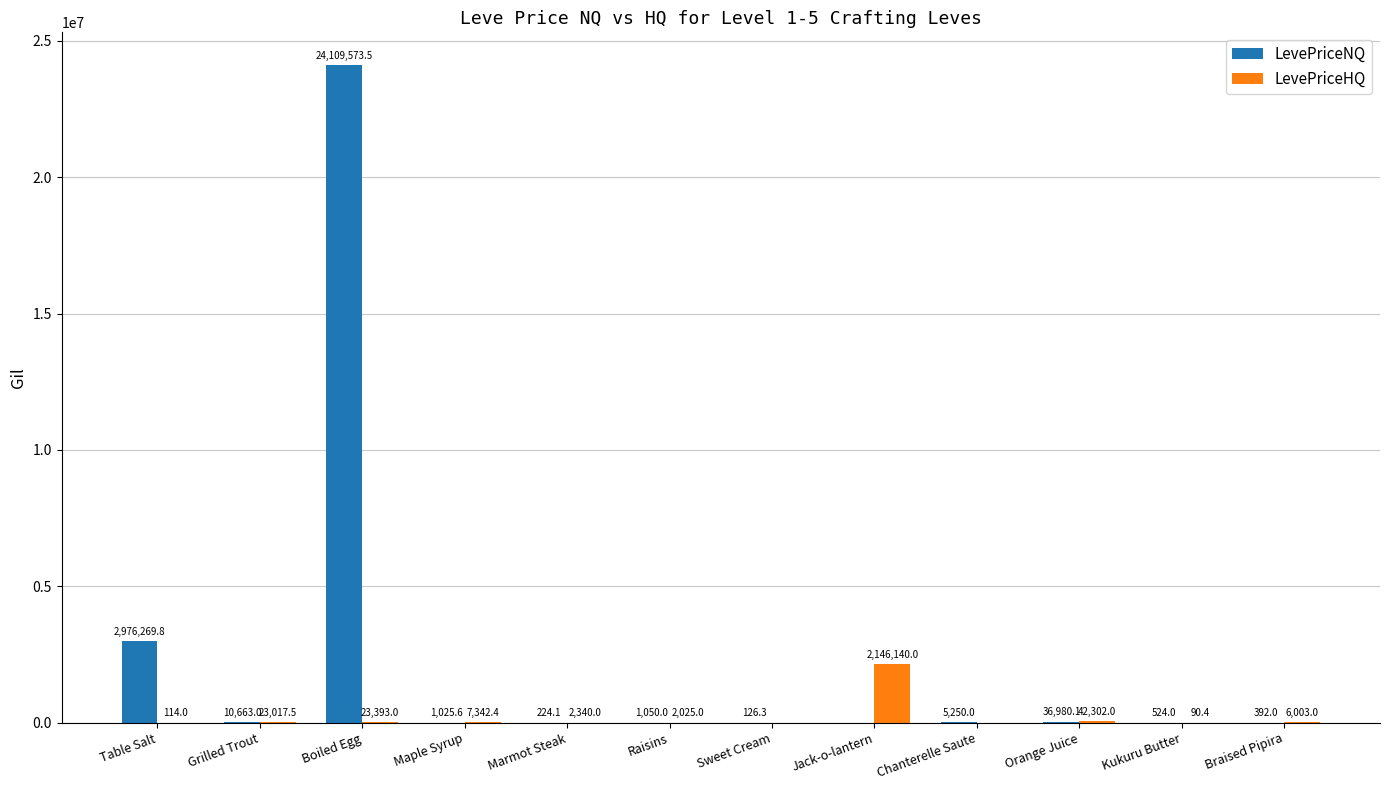

What are all the series names shown in the legend?

LevePriceNQ, LevePriceHQ